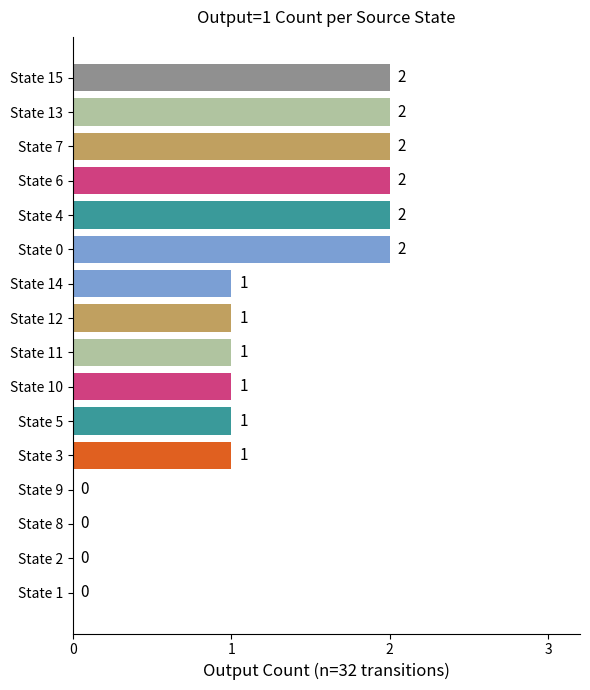

What is the sum of all values?

18